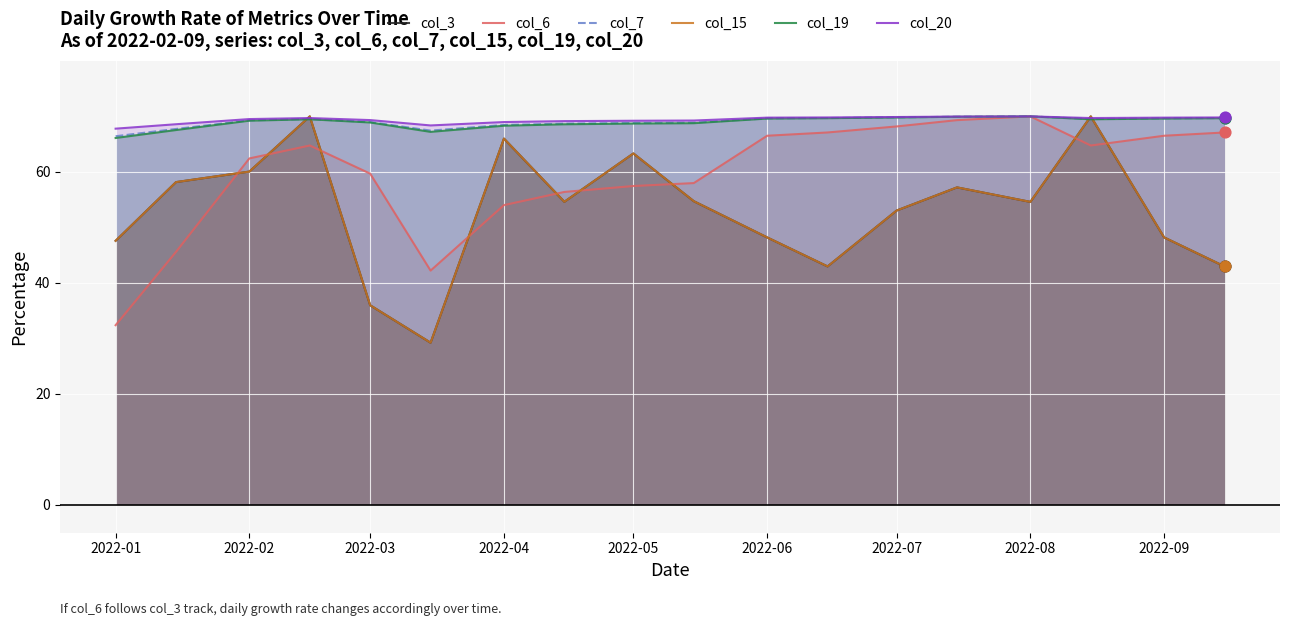

What is the total value across all series at 2022-05?

390.8